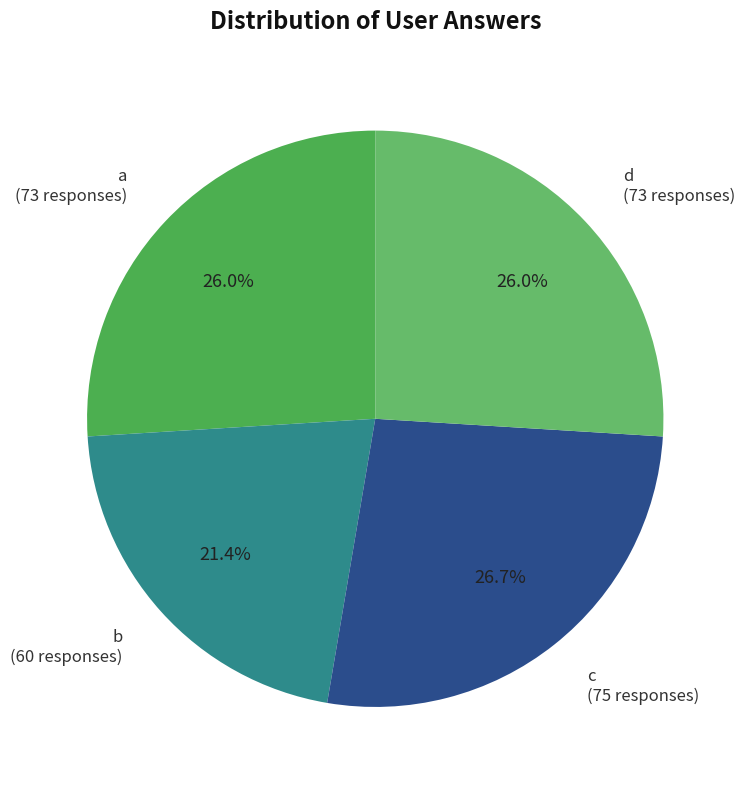

How much of the chart is everything except a (73 responses)?

74.0%